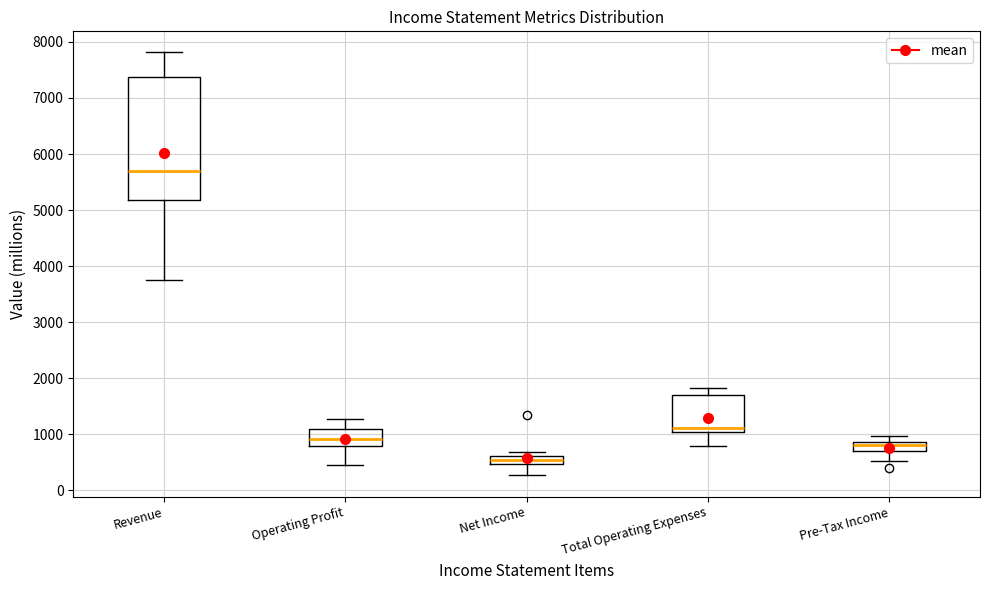

Where is the lower edge of the box for Revenue on the y-axis? The values are not printed on the chart, so give them approximately, as read against the axis.

5200